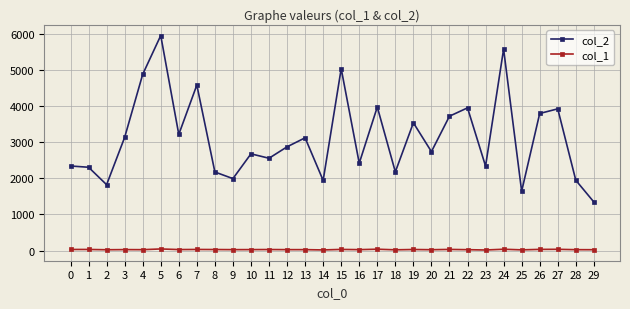

Which series has the largest total across all categories?

col_2